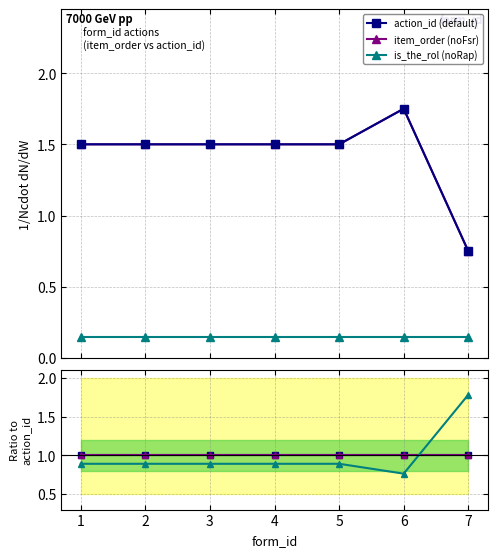

True or false: action_id (default) has more than 1 points higher than both neighbors.

False